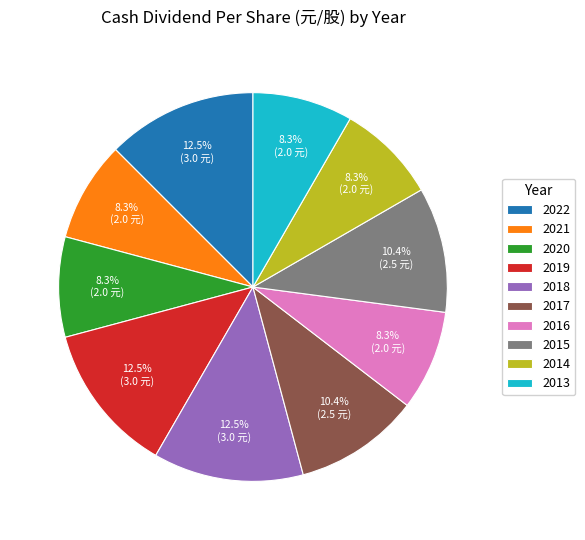

Is 2019 the majority of the pie?

No